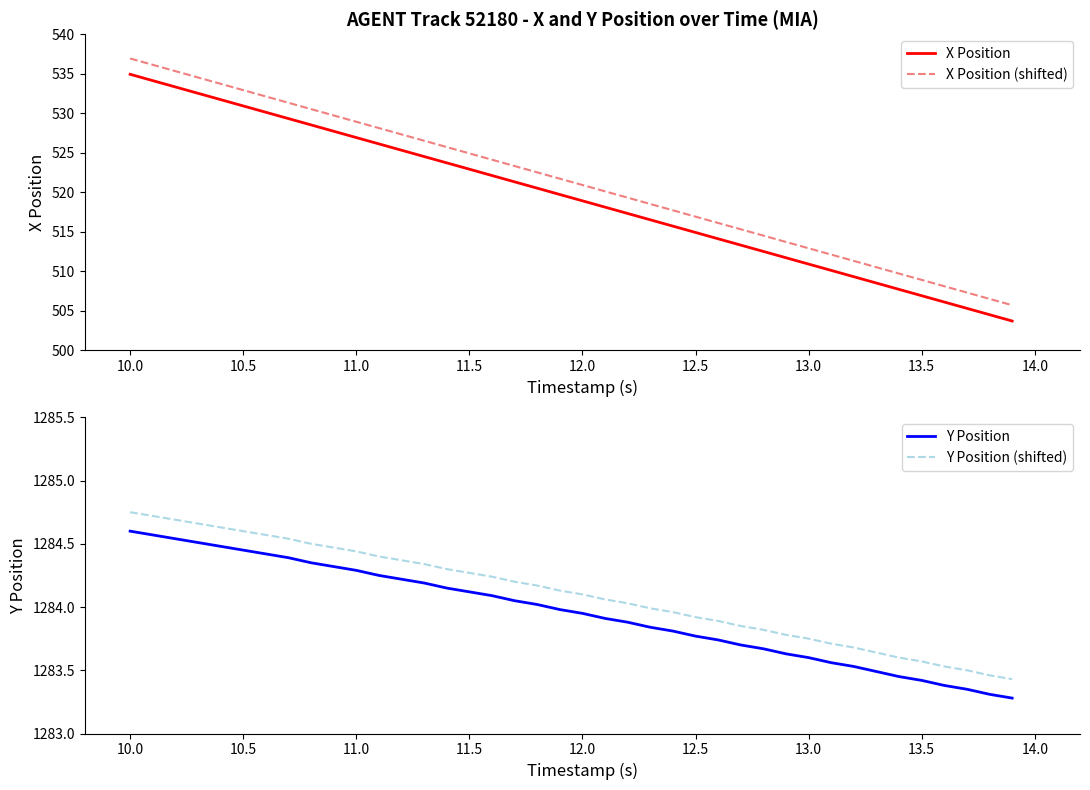

What is the highest value of the Y Position series?

1284.6